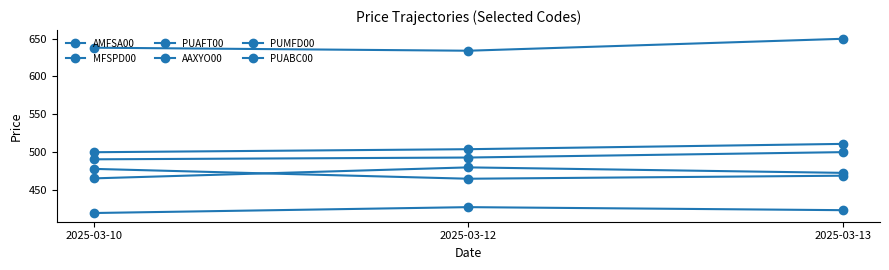

Count the number of data series in this chart.

6